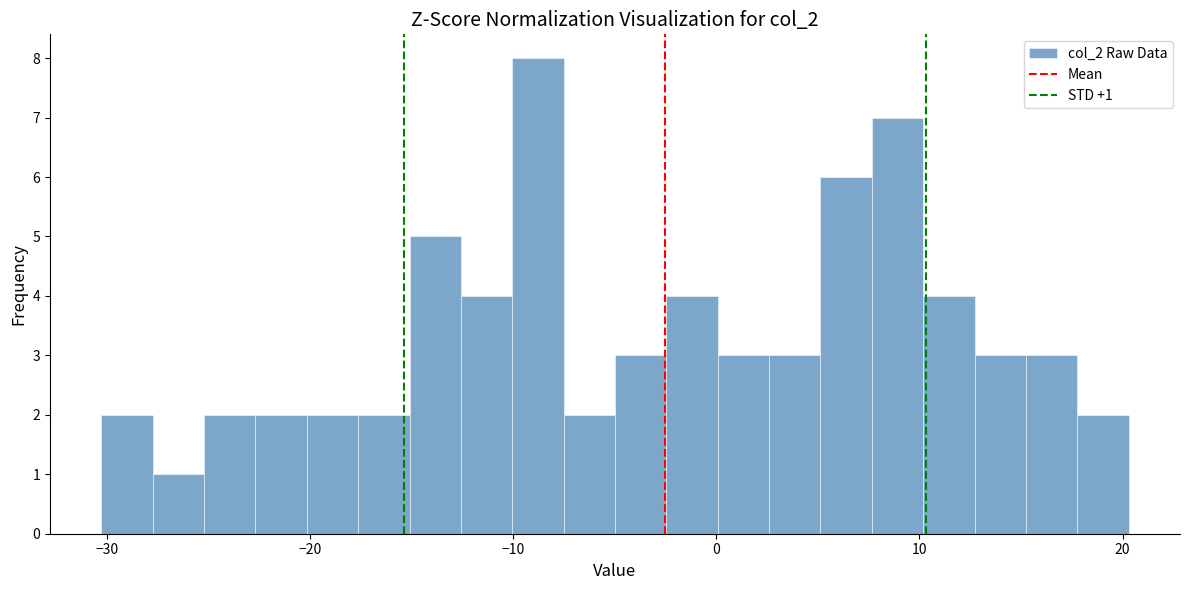

Around what value on the x-axis is the tallest bar? Give the approximate position of its centre, as read against the axis.

-9